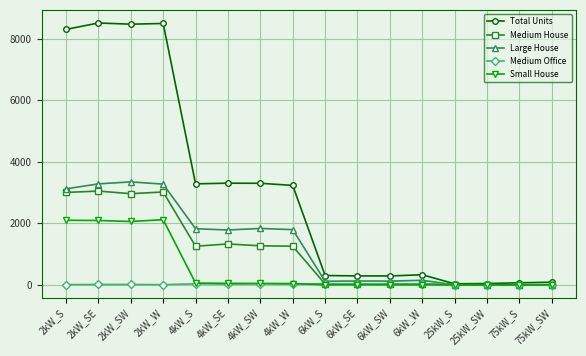

What are all the series names shown in the legend?

Total Units, Medium House, Large House, Medium Office, Small House